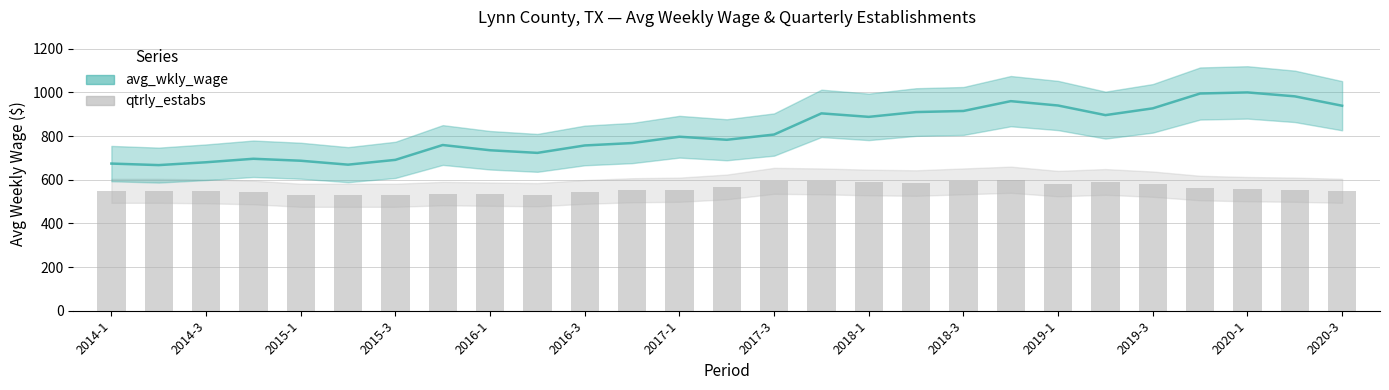

What position from the right is 2020-1?

3